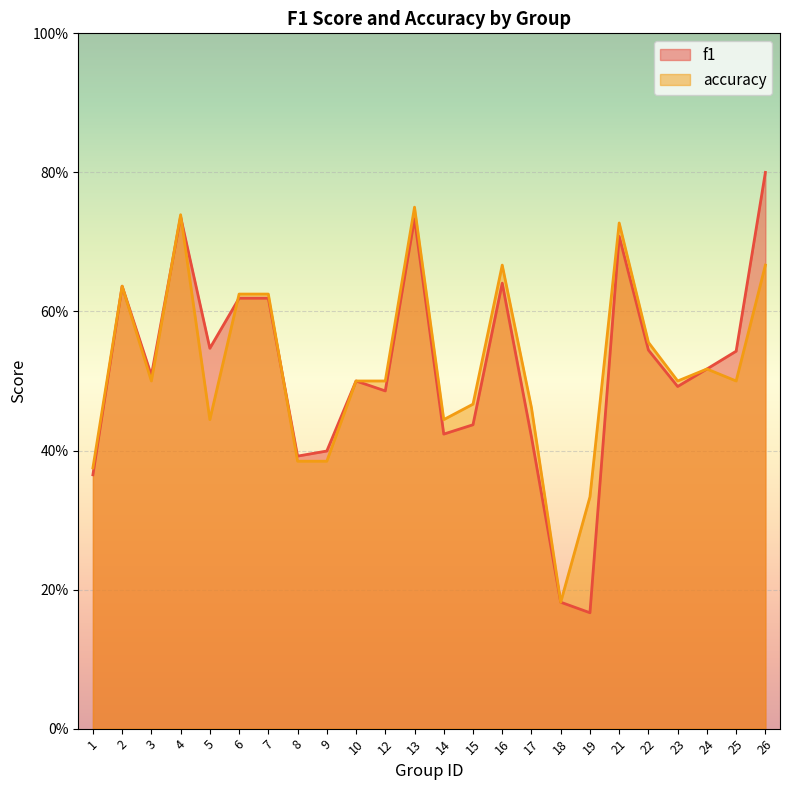

True or false: accuracy and f1 intersect in this chart.

True